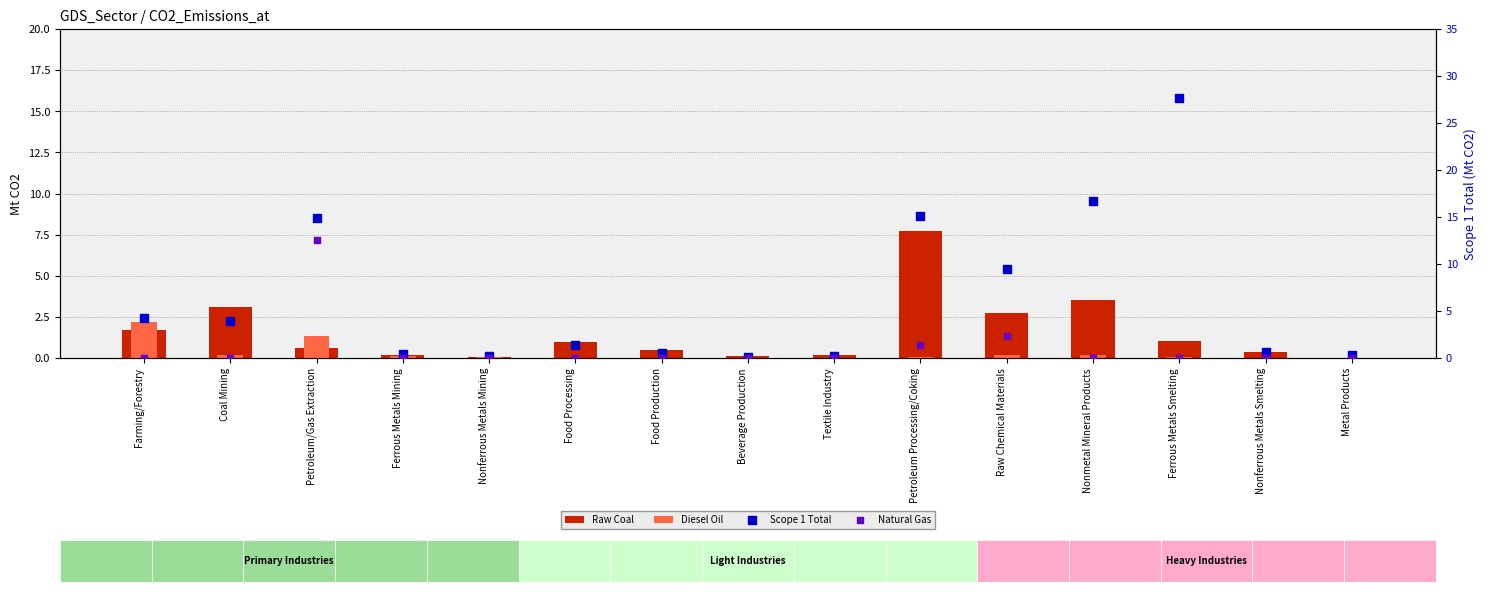

What is the total value across all series at Nonferrous Metals Mining?

0.3